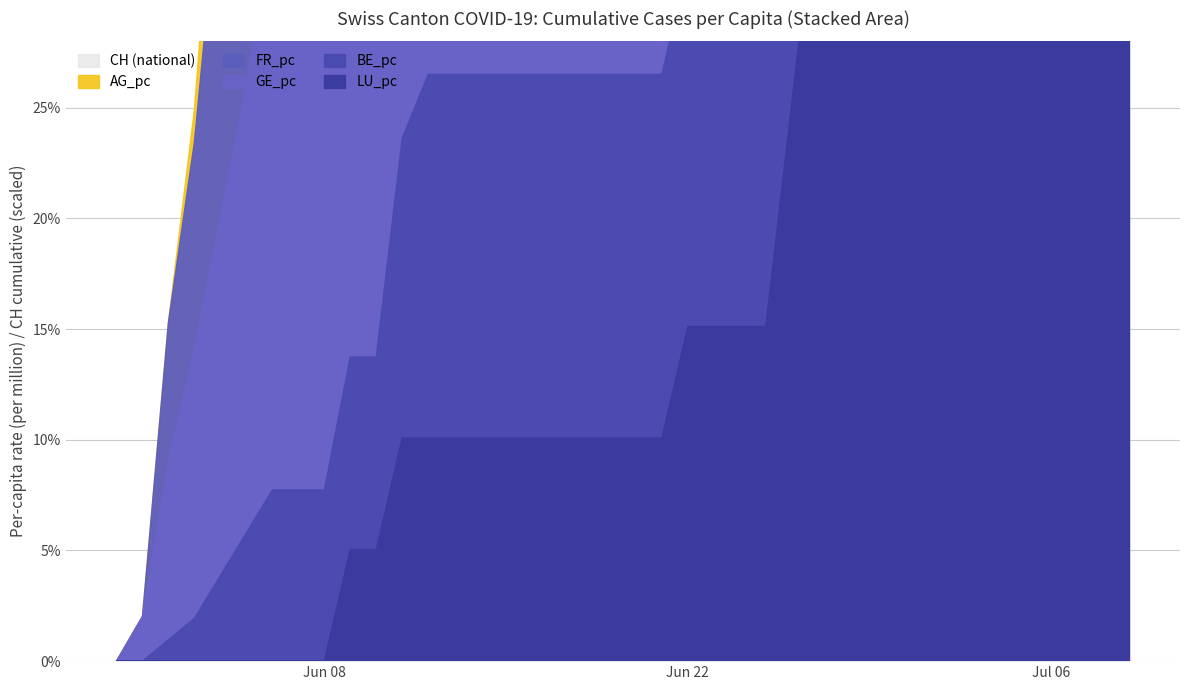

How many lines are shown in the chart?

6